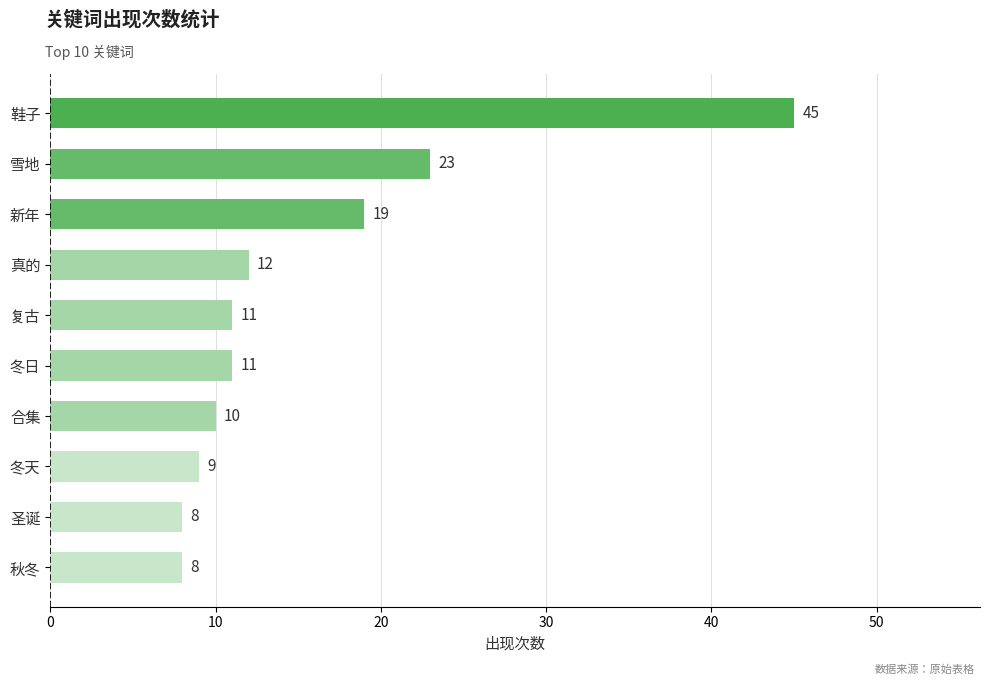

What is the greatest value displayed?

45